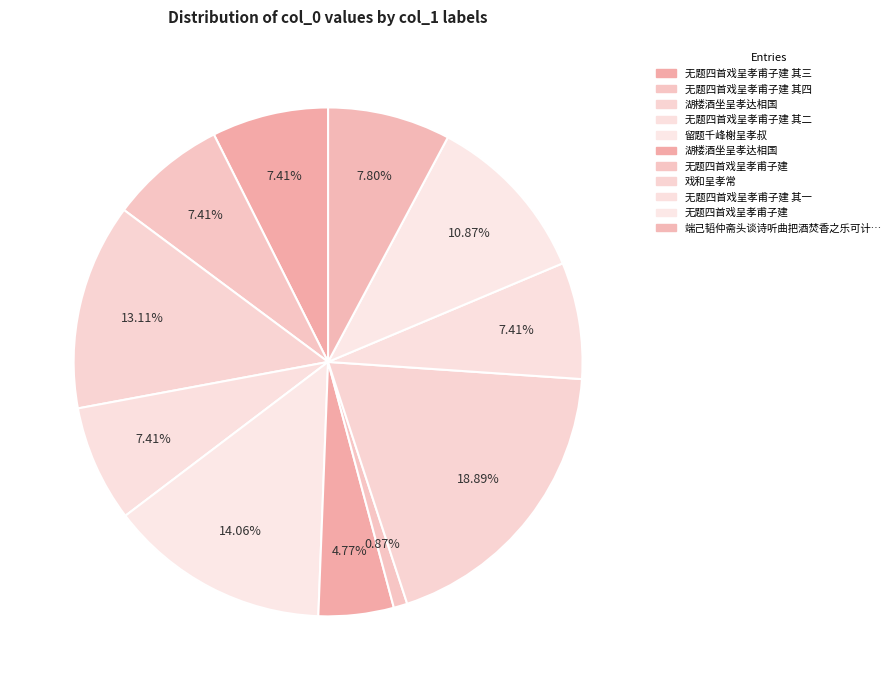

Rank the categories by value from lowest to highest.

无题四首戏呈孝甫子建, 湖楼酒坐呈孝达相国, 无题四首戏呈孝甫子建 其一, 无题四首戏呈孝甫子建 其二, 无题四首戏呈孝甫子建 其三, 无题四首戏呈孝甫子建 其四, 端己韬仲斋头谈诗听曲把酒焚香之乐可计日待也先成一诗以坚来约并呈孝先时秋试甫竣, 无题四首戏呈孝甫子建, 湖楼酒坐呈孝达相国, 留题千峰榭呈孝叔, 戏和呈孝常